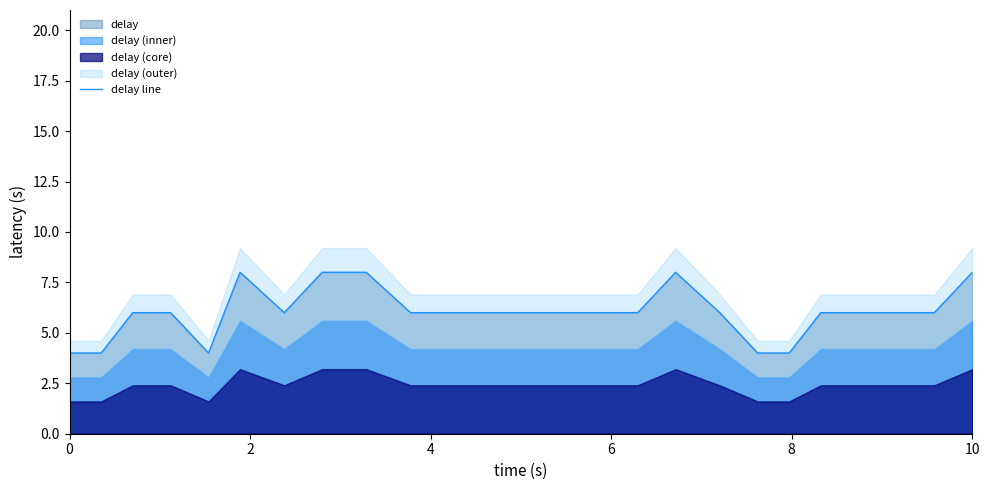

The delay line series shows 6 at 0. True or false?

False